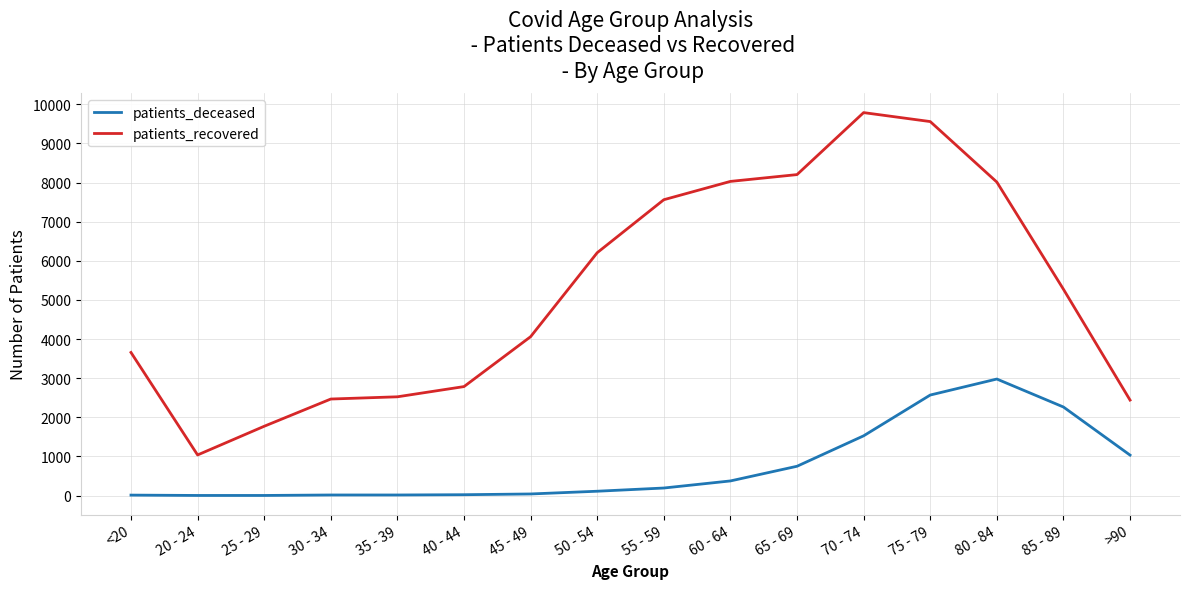

Is the value of patients_recovered at 60 - 64 greater than the value of patients_deceased at 55 - 59?

Yes